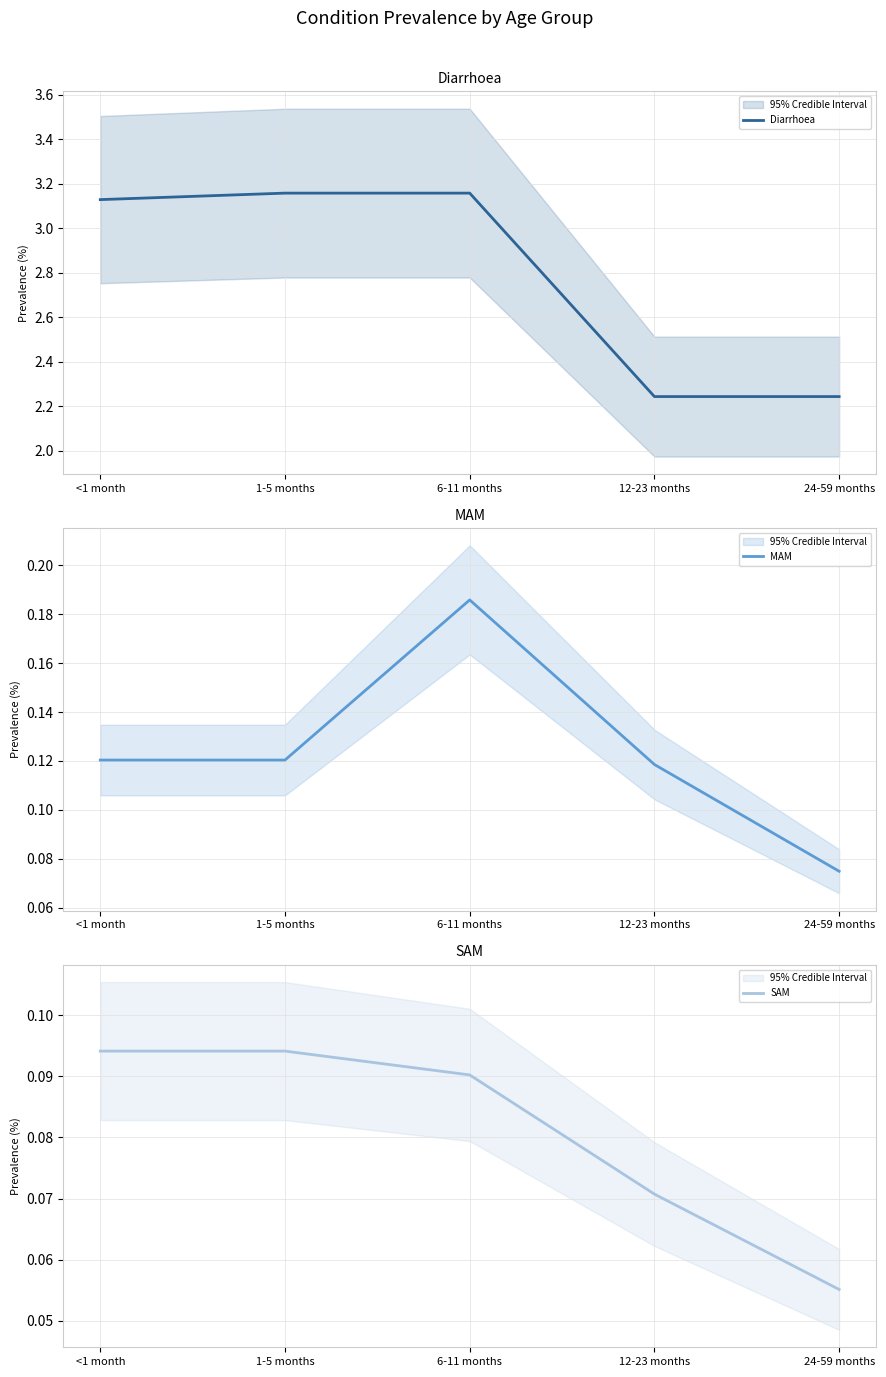

True or false: MAM and SAM intersect in this chart.

False